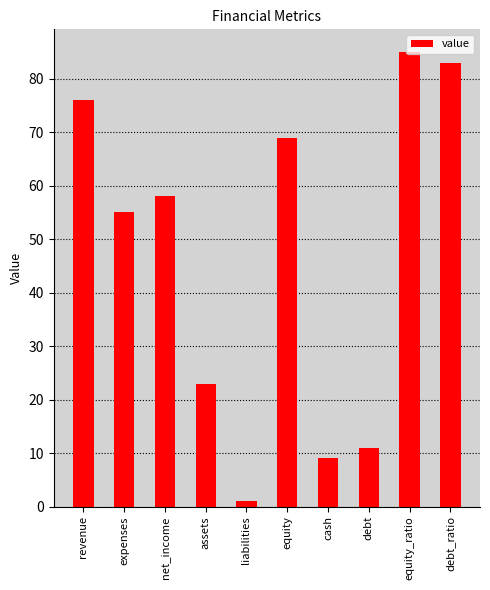

How many series are shown in this chart?

1